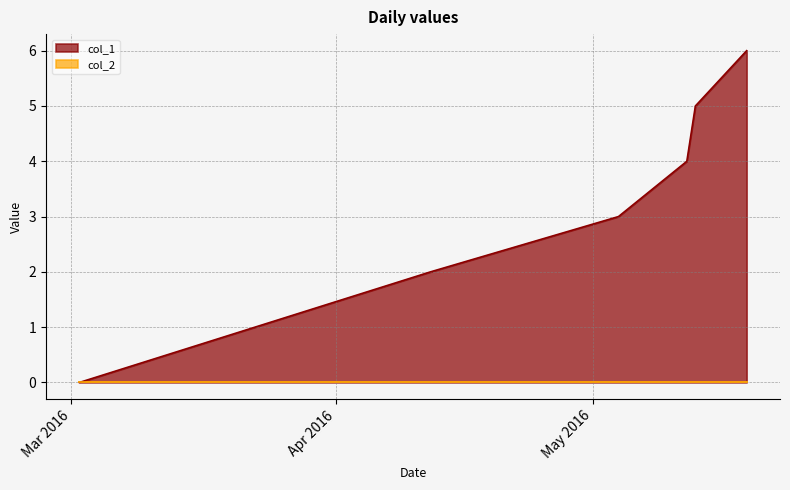

Read the value at 1460421250.

2